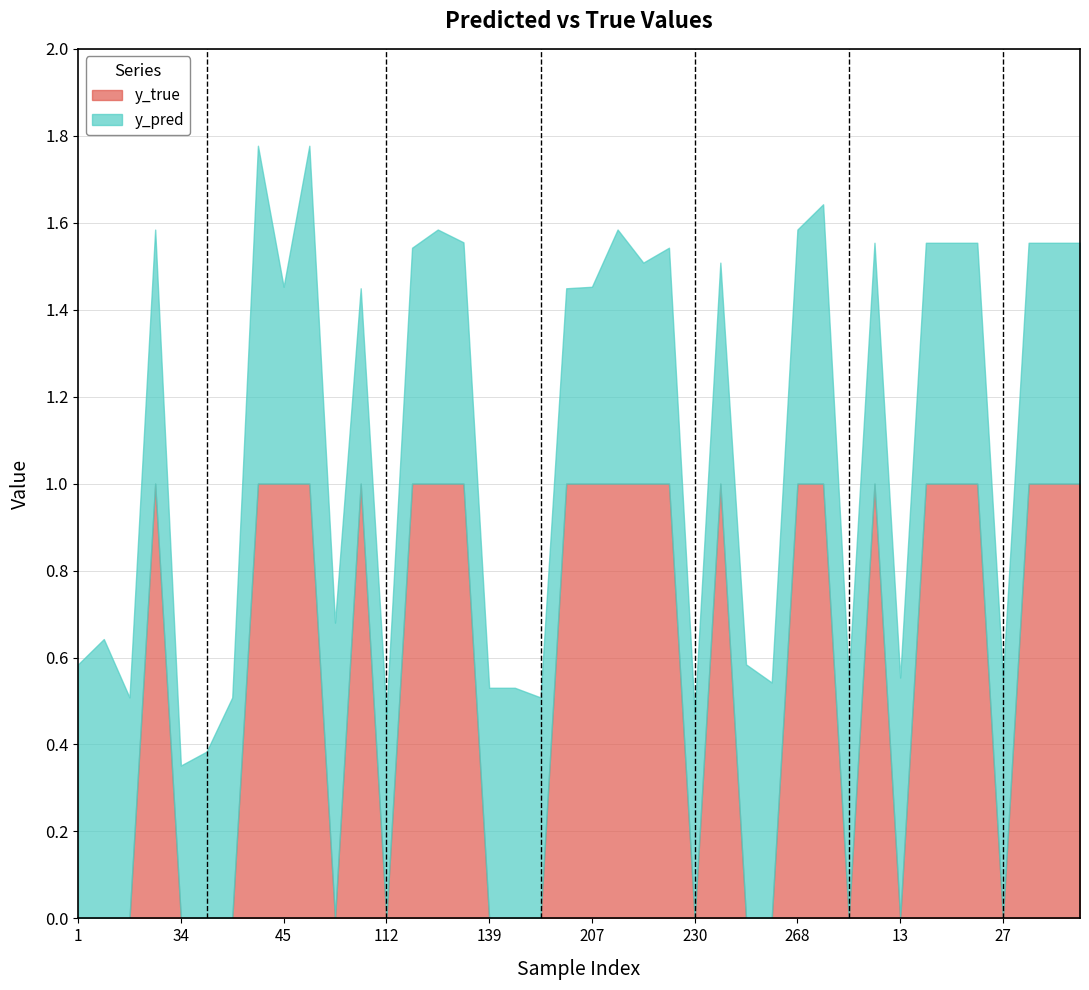

What is the difference between the maximum and minimum values in the y_true series?

1.0